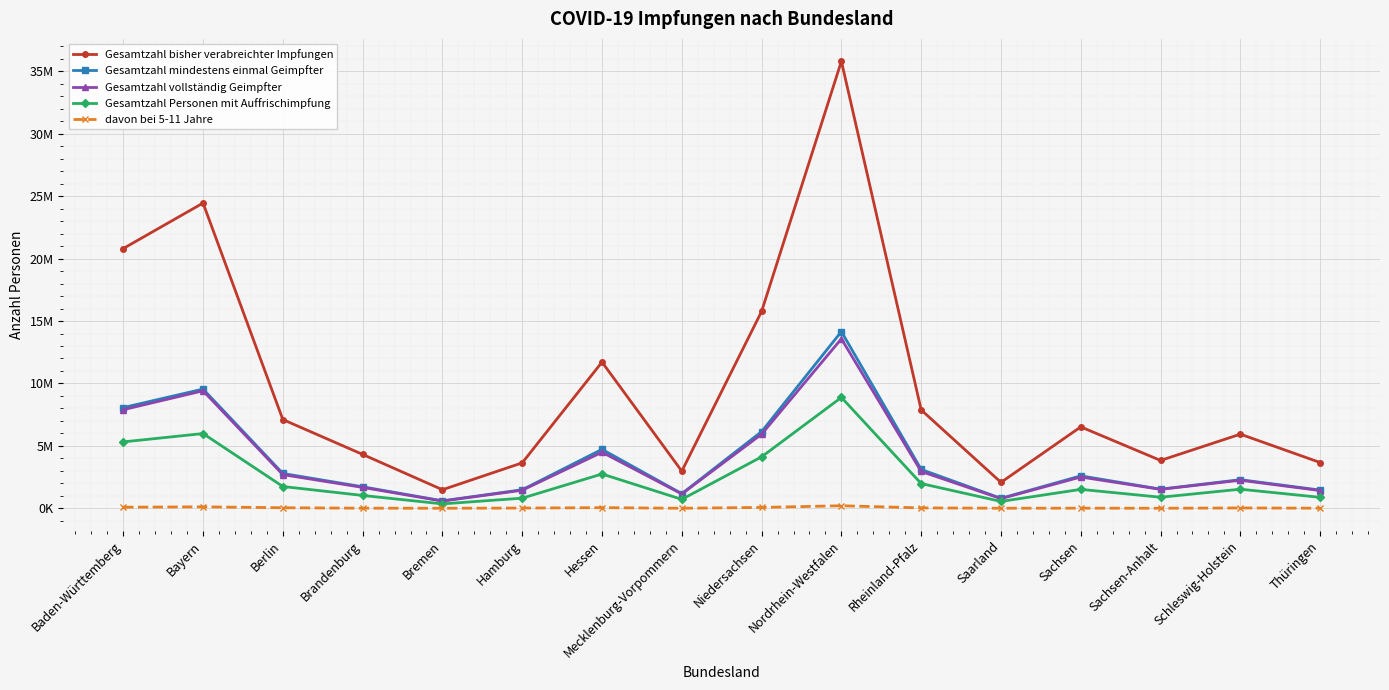

Reading right to left, extract all data points from this chart.

Gesamtzahl bisher verabreichter Impfungen: 3667407	5937782	3834472	6522917	2077615	7880416	35807381	15768596	2975931	11711981	3641609	1488455	4317866	7109345	24450049	20806230
Gesamtzahl mindestens einmal Geimpfter: 1459214	2293801	1536417	2599470	798688	3114198	14155281	6142780	1174812	4723306	1488225	601515	1724694	2791324	9551061	8067800
Gesamtzahl vollständig Geimpfter: 1422180	2247507	1518180	2507182	776485	2950245	13576246	5935408	1148600	4491024	1447508	579809	1674686	2697988	9413585	7896432
Gesamtzahl Personen mit Auffrischimpfung: 879858	1530004	887552	1517347	551529	1982468	8882199	4121961	718155	2748583	813053	354972	1030807	1747161	5988435	5319443
davon bei 5-11 Jahre: 10177	28660	5560	11881	6878	33524	206024	71749	5345	52846	20258	5683	10353	45096	118820	89116